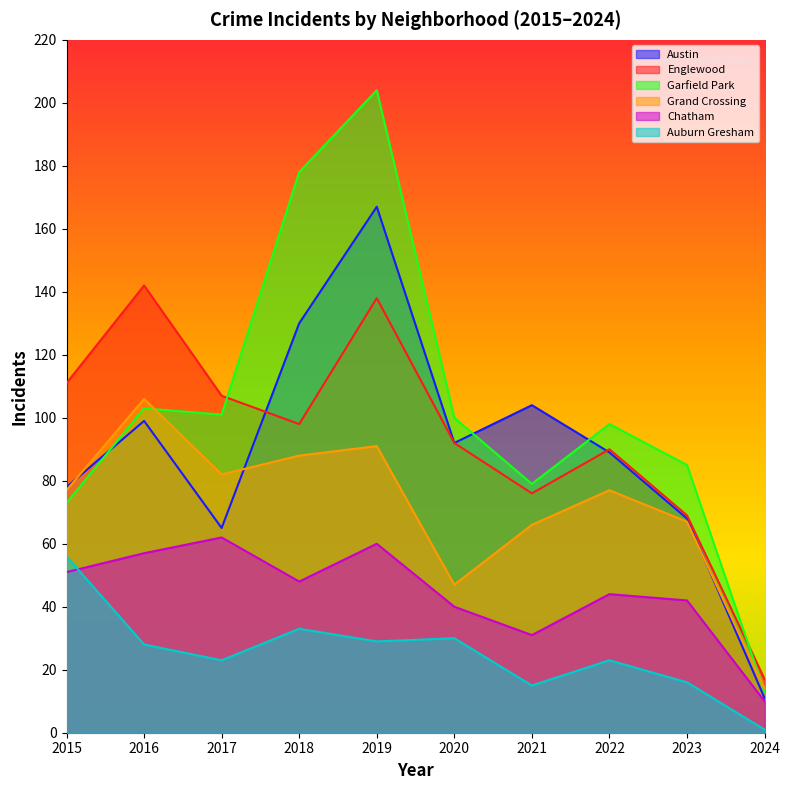

What is the smallest value displayed?

1